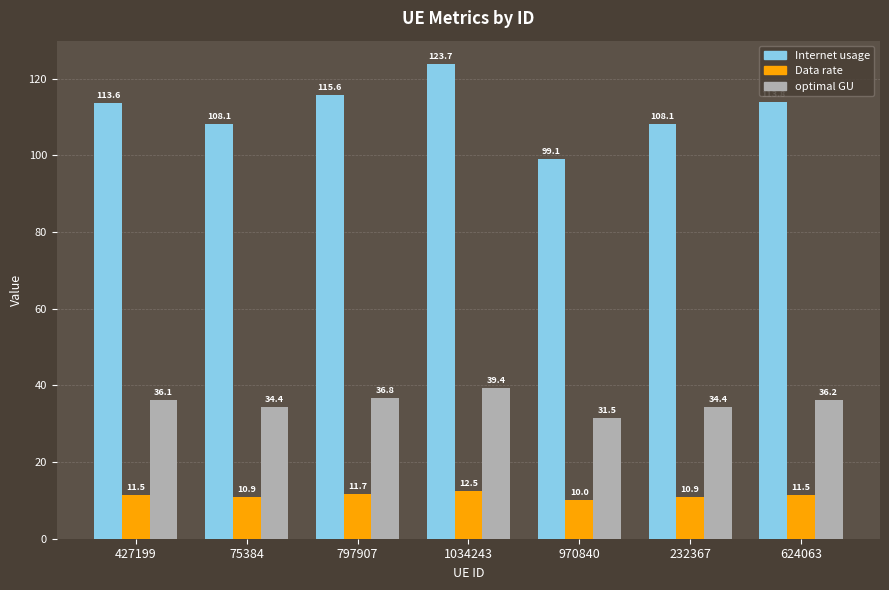

How many bars are there in each group?

3